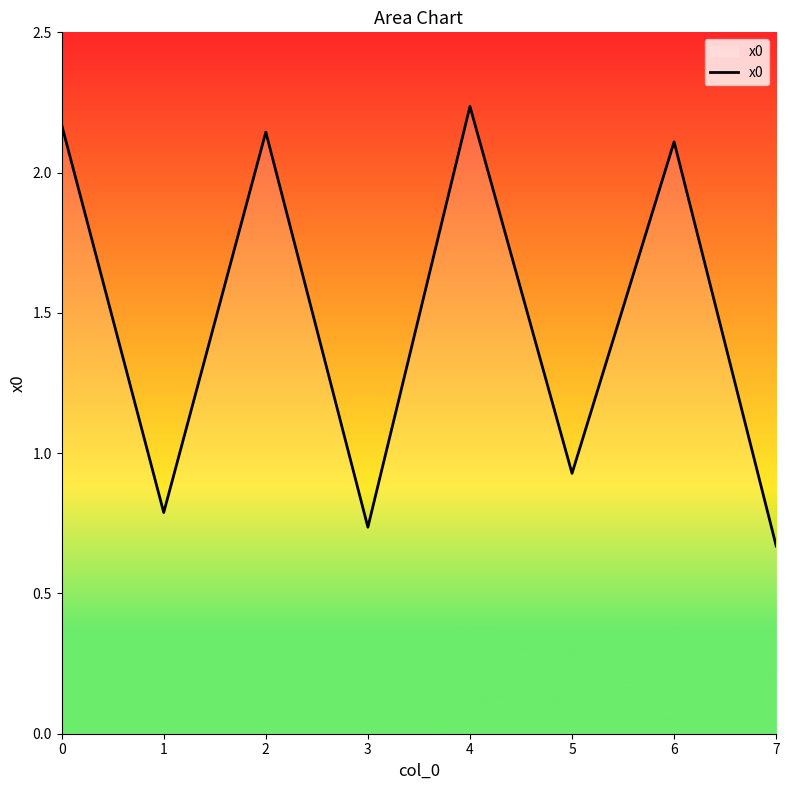

Between 2 and 1, which is larger?

2